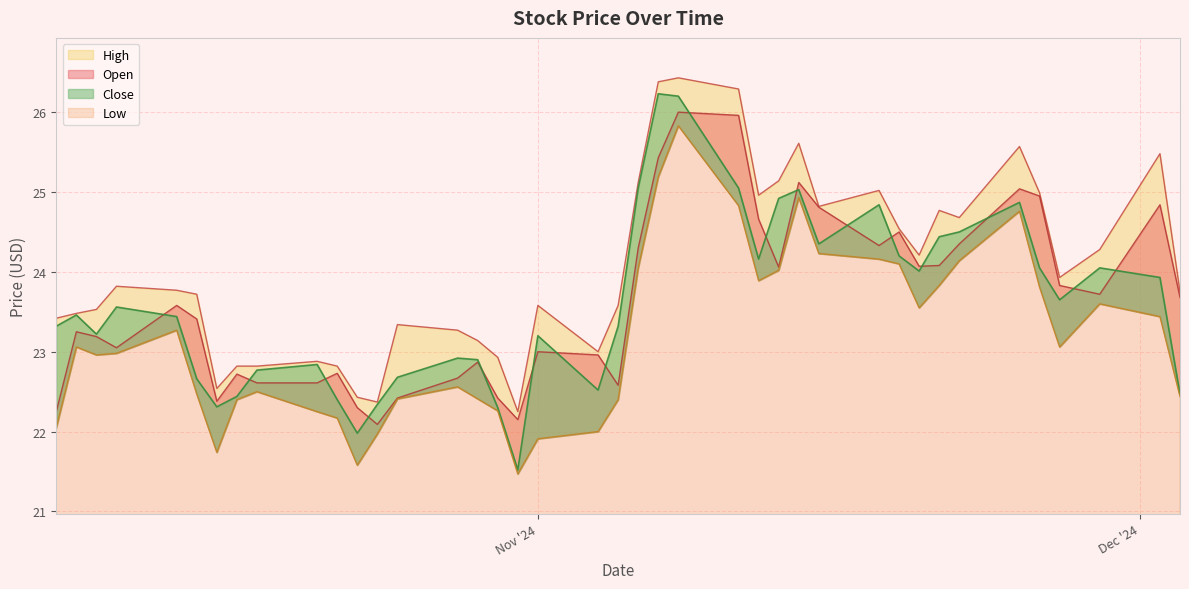

In Close, how many points are lower than both neighbors (excluding endpoints)?

9